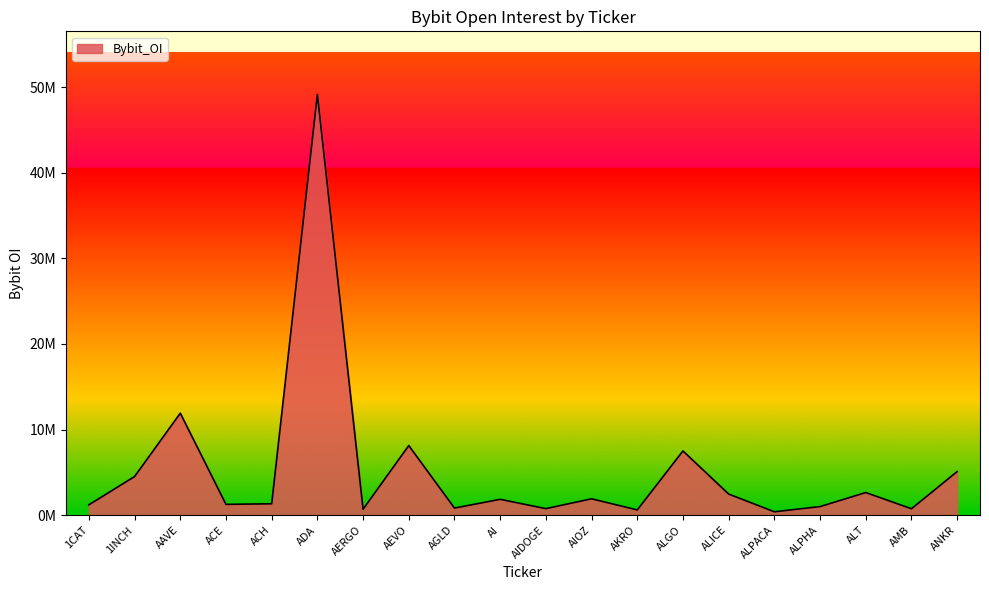

Is this an area chart (filled region under the line)?

Yes